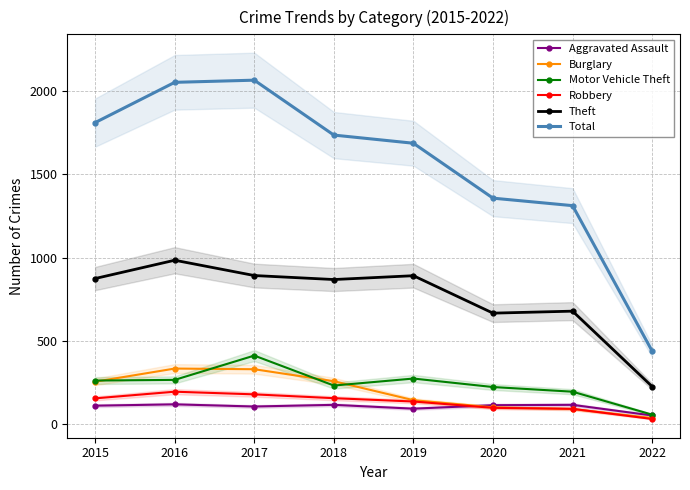

Does the chart display data point markers on the line(s)?

Yes